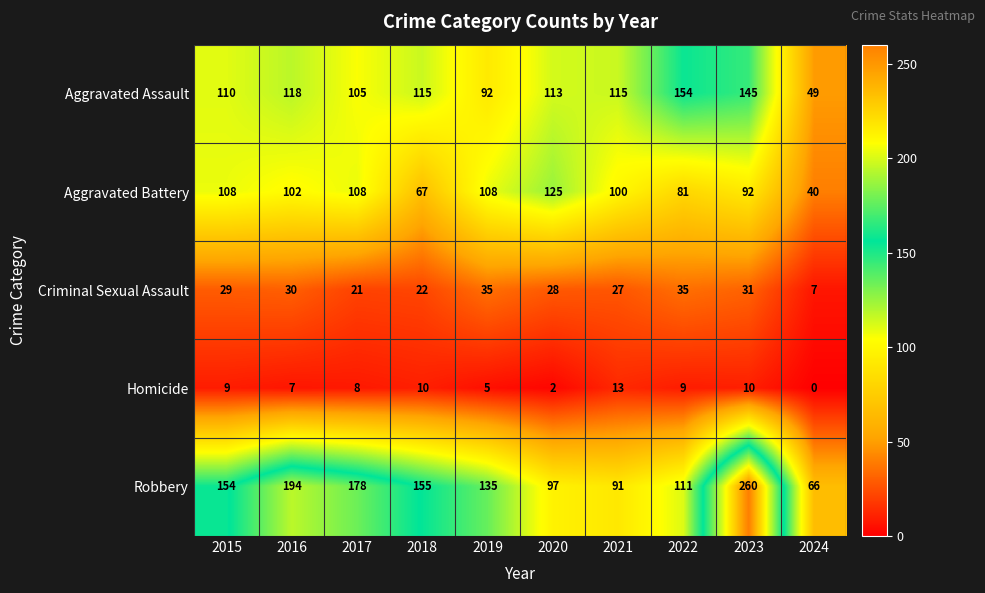

Which series has the largest total across all categories?

Robbery